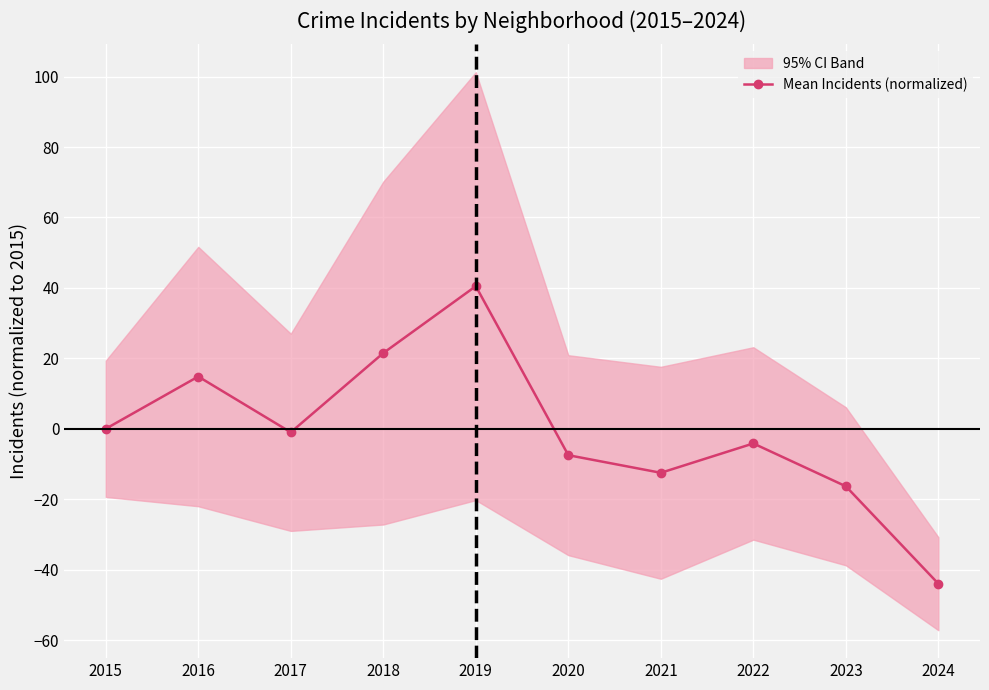

Between 2020 and 2018, which is larger?

2018